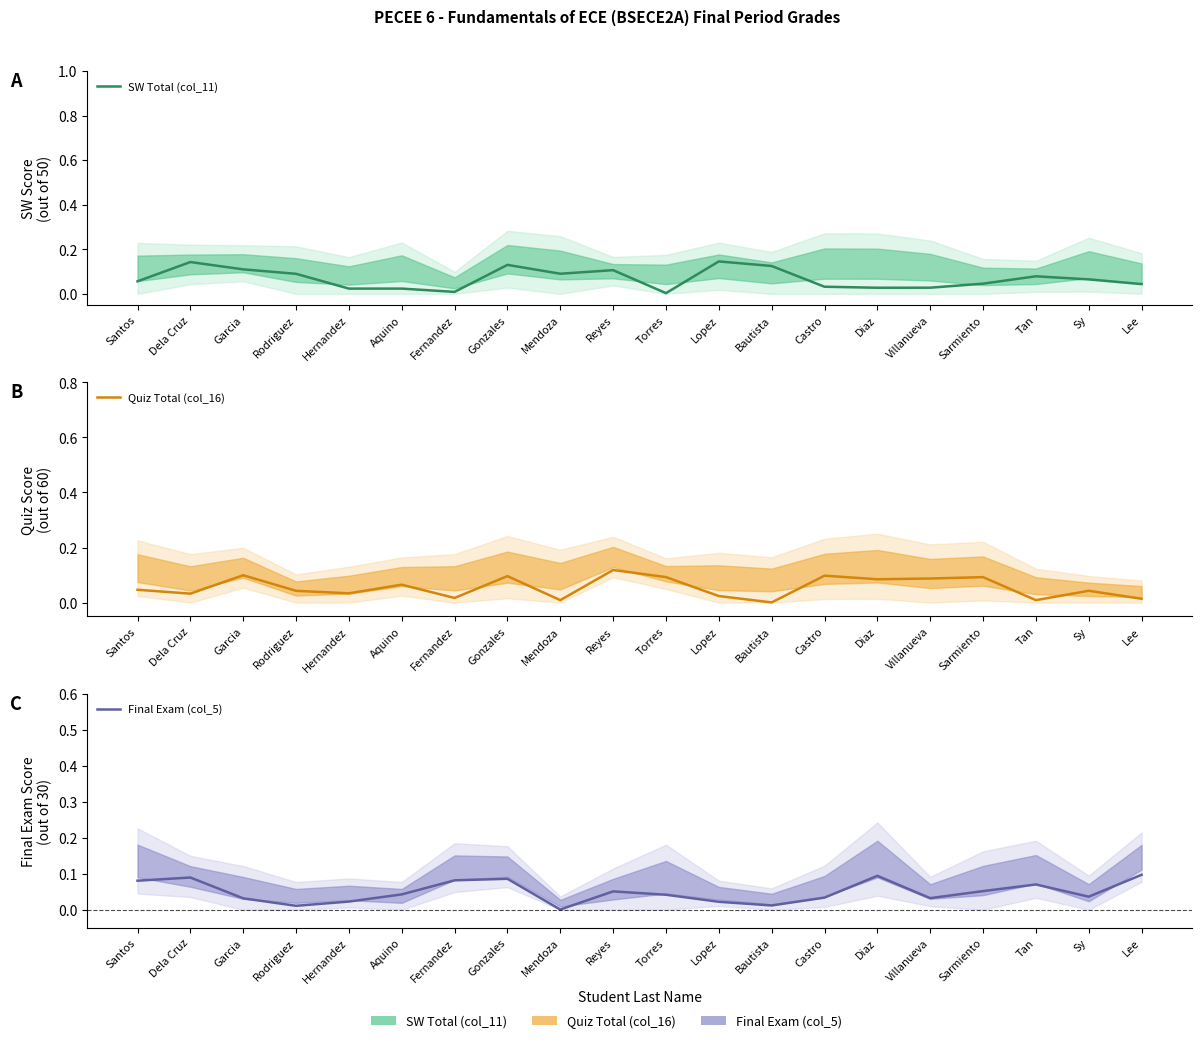

Reading left to right, what are all the values shown in this chart?

SW Total (col_11): Santos=0.1	Dela Cruz=0.1	Garcia=0.1	Rodriguez=0.1	Hernandez=0.0	Aquino=0.0	Fernandez=0.0	Gonzales=0.1	Mendoza=0.1	Reyes=0.1	Torres=0.0	Lopez=0.1	Bautista=0.1	Castro=0.0	Diaz=0.0	Villanueva=0.0	Sarmiento=0.0	Tan=0.1	Sy=0.1	Lee=0.0
Quiz Total (col_16): Santos=0.0	Dela Cruz=0.0	Garcia=0.1	Rodriguez=0.0	Hernandez=0.0	Aquino=0.1	Fernandez=0.0	Gonzales=0.1	Mendoza=0.0	Reyes=0.1	Torres=0.1	Lopez=0.0	Bautista=0.0	Castro=0.1	Diaz=0.1	Villanueva=0.1	Sarmiento=0.1	Tan=0.0	Sy=0.0	Lee=0.0
Final Exam (col_5): Santos=0.1	Dela Cruz=0.1	Garcia=0.0	Rodriguez=0.0	Hernandez=0.0	Aquino=0.0	Fernandez=0.1	Gonzales=0.1	Mendoza=0.0	Reyes=0.1	Torres=0.0	Lopez=0.0	Bautista=0.0	Castro=0.0	Diaz=0.1	Villanueva=0.0	Sarmiento=0.1	Tan=0.1	Sy=0.0	Lee=0.1